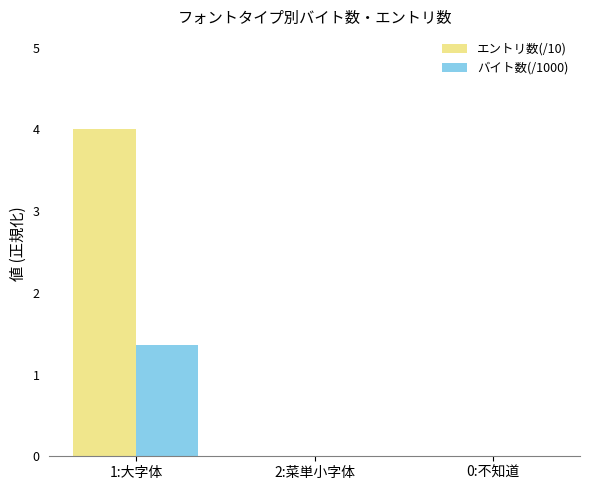

Reading right to left, list all the values displayed in this chart.

エントリ数(/10): 0.0	0.0	4.0
バイト数(/1000): 0.0	0.0	1.4